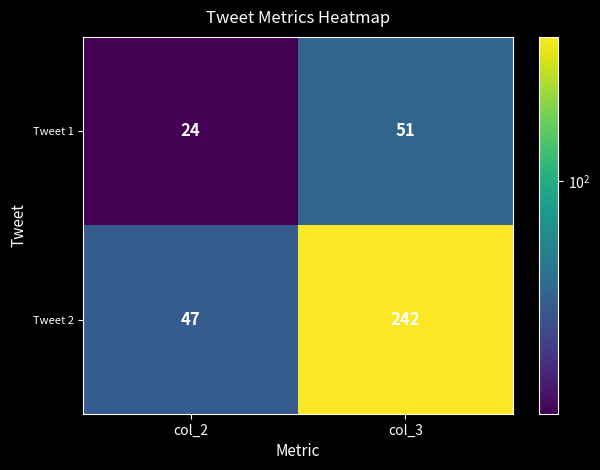

Which series has the largest range (max minus min)?

Tweet 2